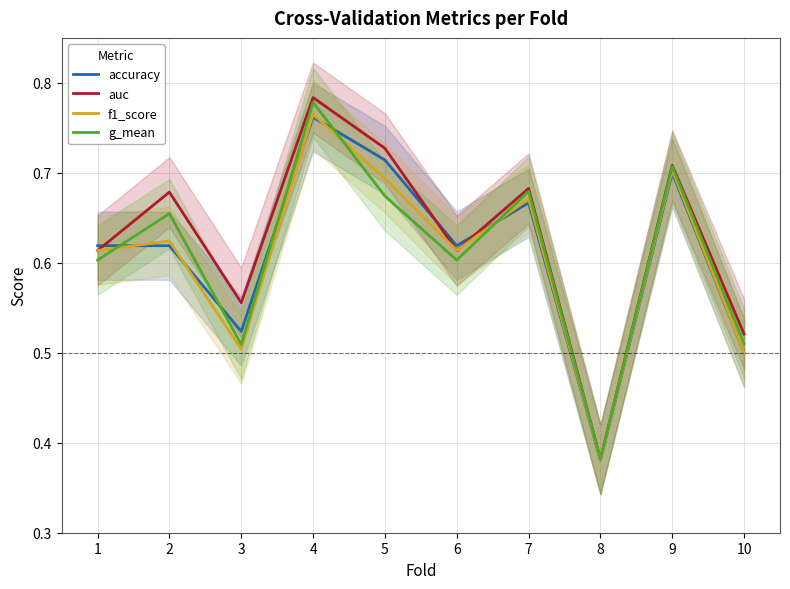

Is the value of g_mean at 7 greater than the value of auc at 9?

No